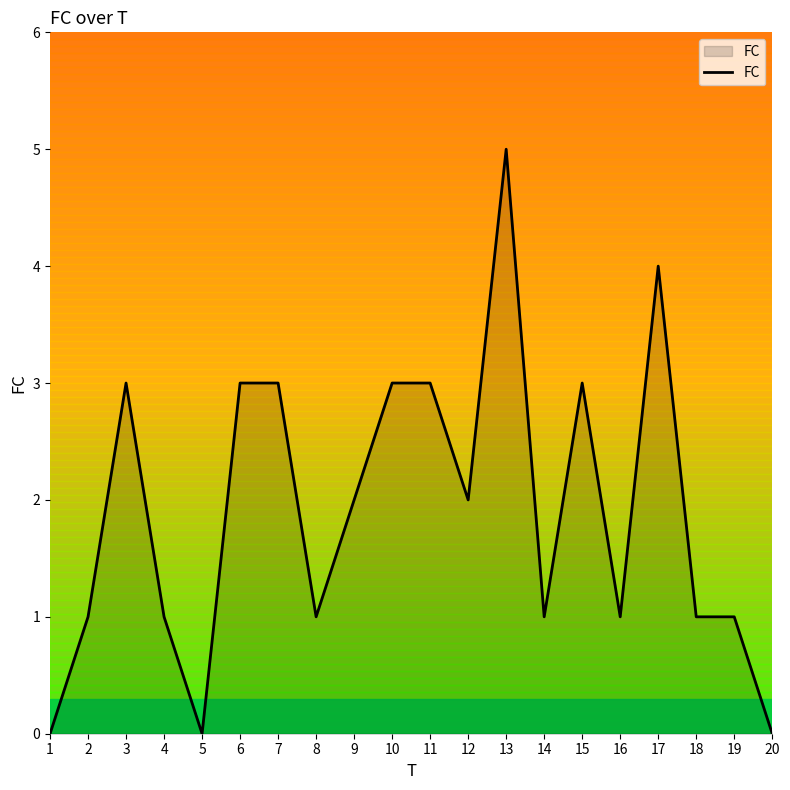

What is the change in value from 5 to 12?

+2